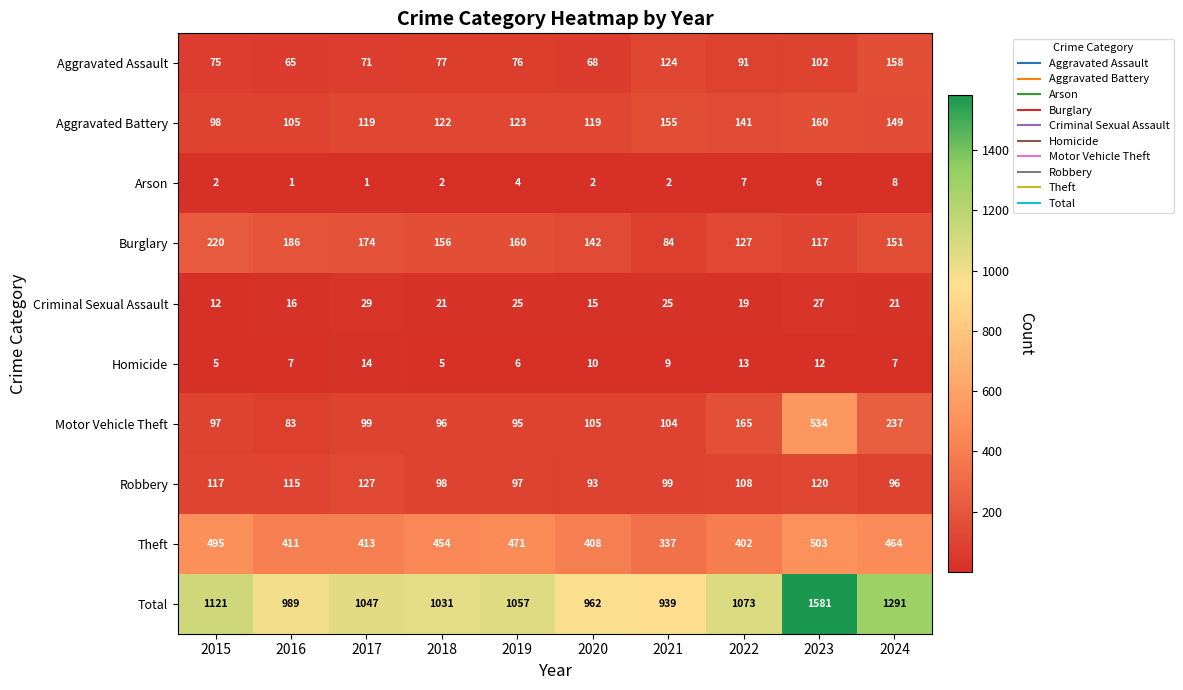

At which category does the chart reach its peak across all series?

2023